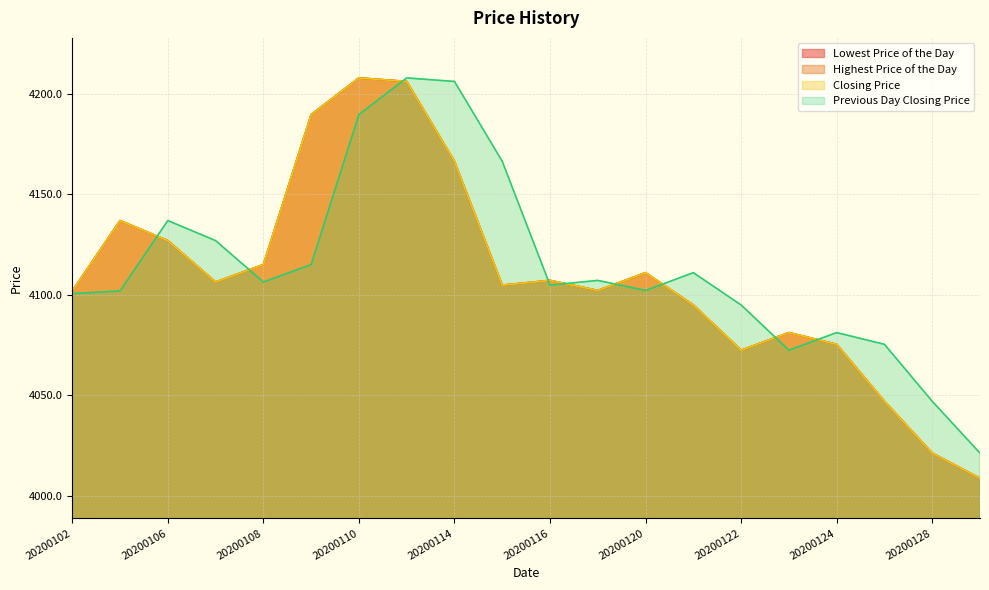

How many interior local peaks does the Highest Price of the Day series have?

5